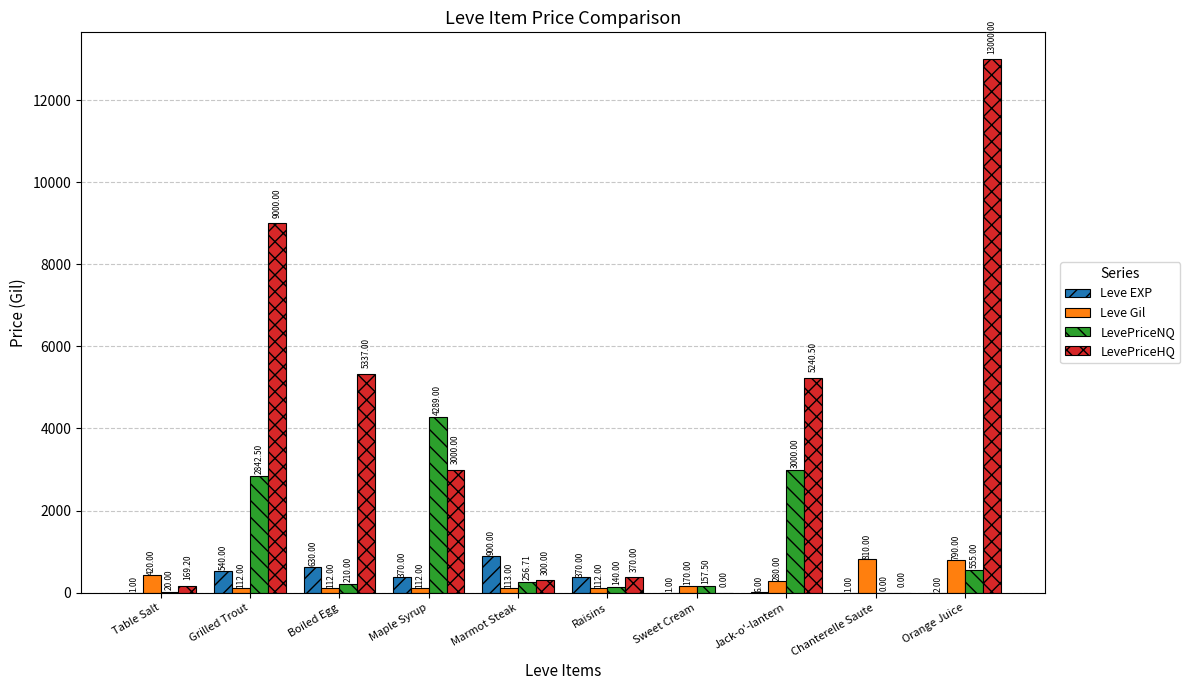

What is the sum of all Leve EXP values?

2821.0